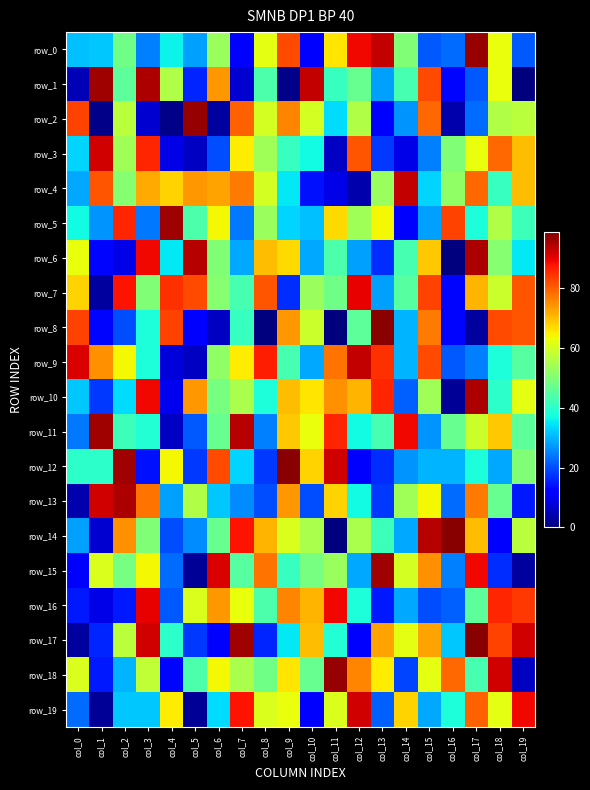

What is the average value of the row_4 series?

53